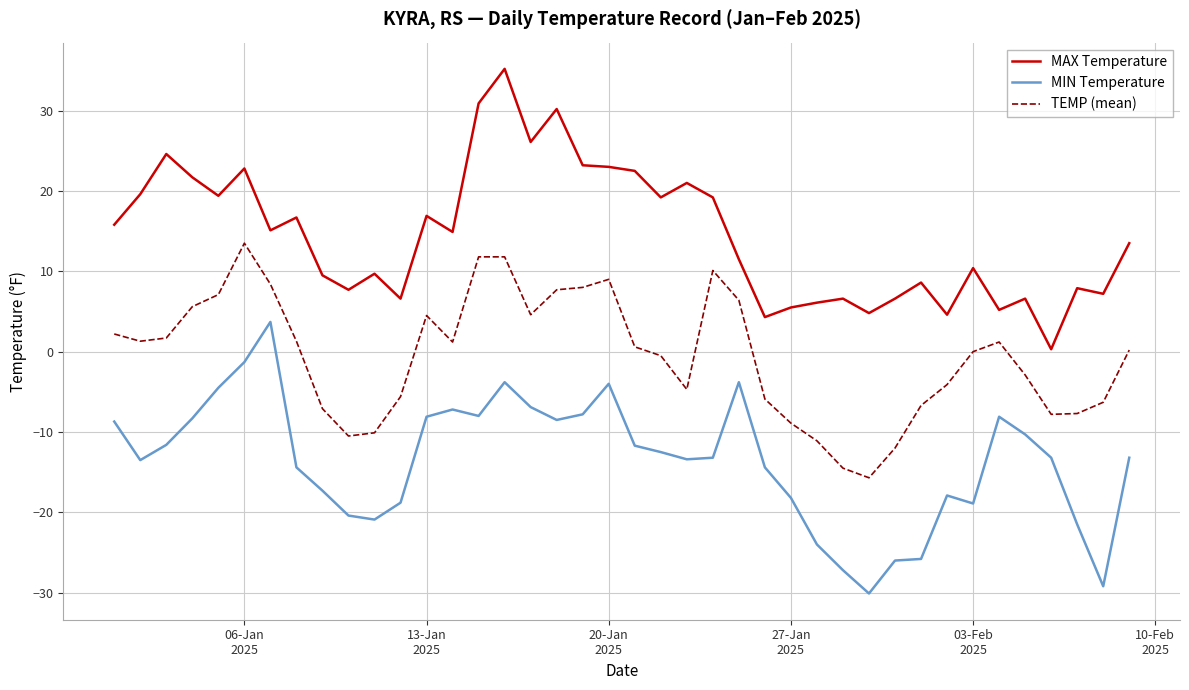

Which series has the largest total across all categories?

MAX Temperature